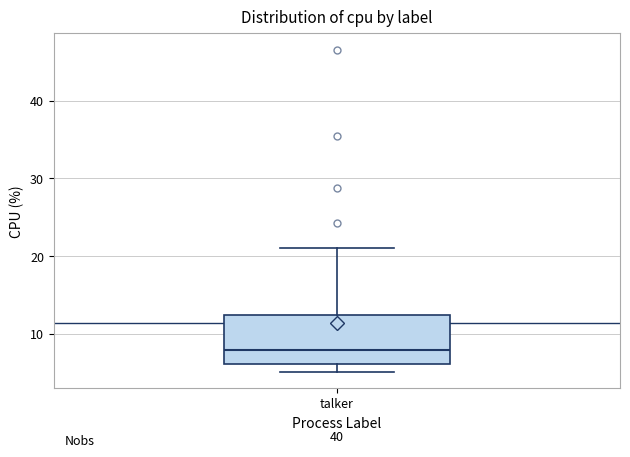

Read this box plot against the y-axis: the position of the median line, the range covered by the box, and the ends of both whiskers. The values are not printed on the chart, so give them approximately, as read against the axis.

median 8, box 6 to 12, whiskers 5 to 21